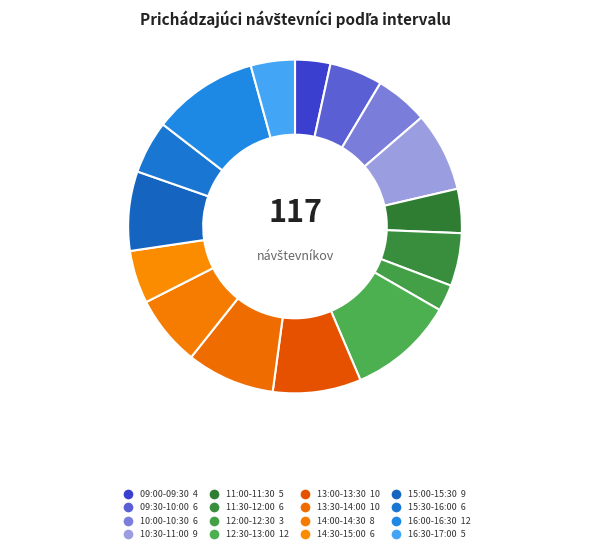

Is there a majority slice in this chart?

No